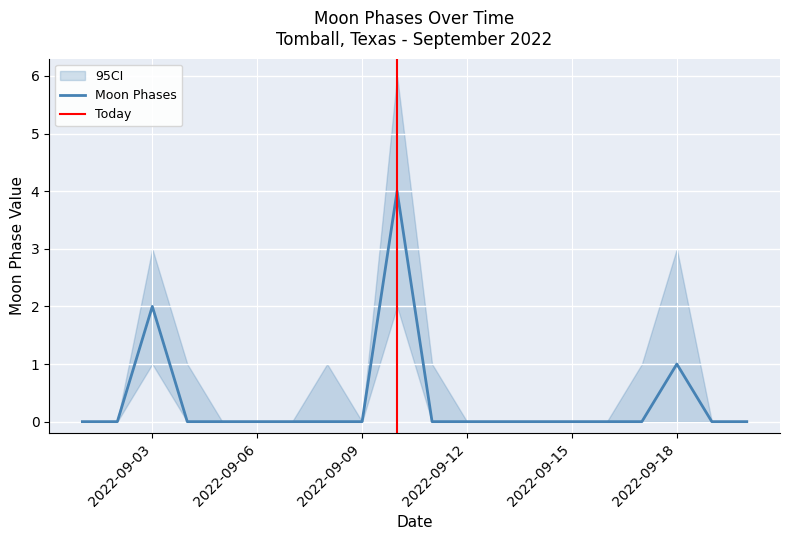

Count the number of data series in this chart.

1